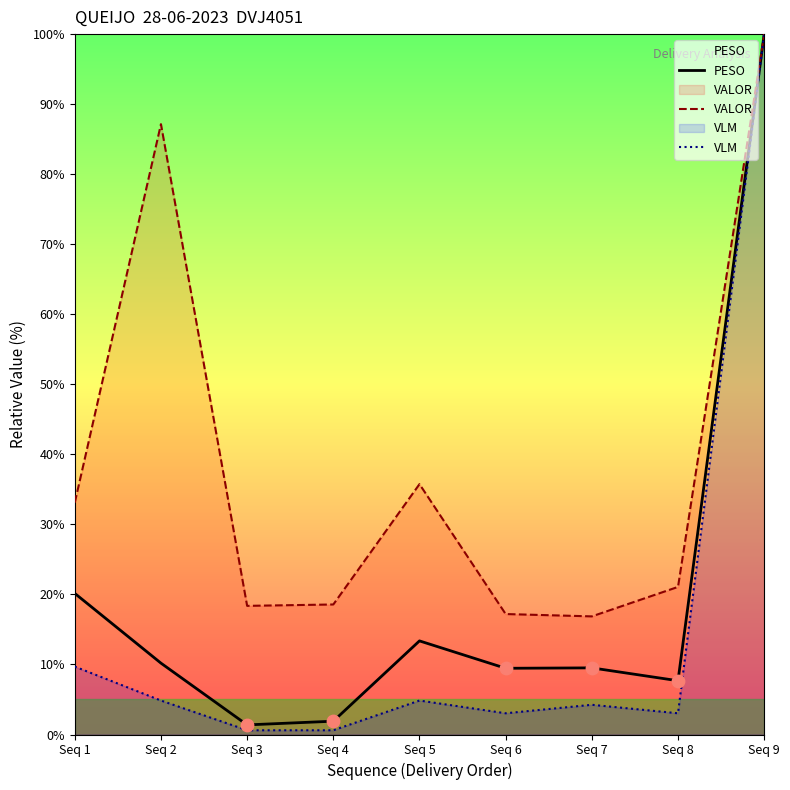

What is the total value across all series at Seq 8?

31.8